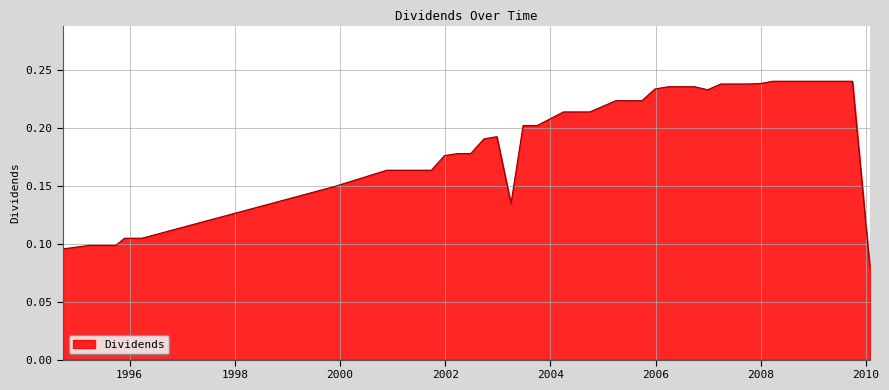

Does the chart display data point markers on the line(s)?

No